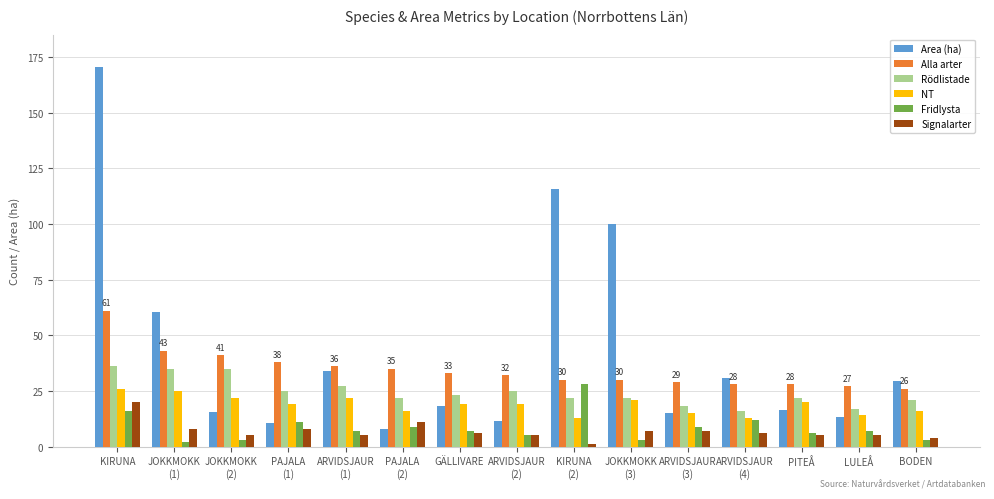

What is the label of the 14th bar from the right?

JOKKMOKK
(1)